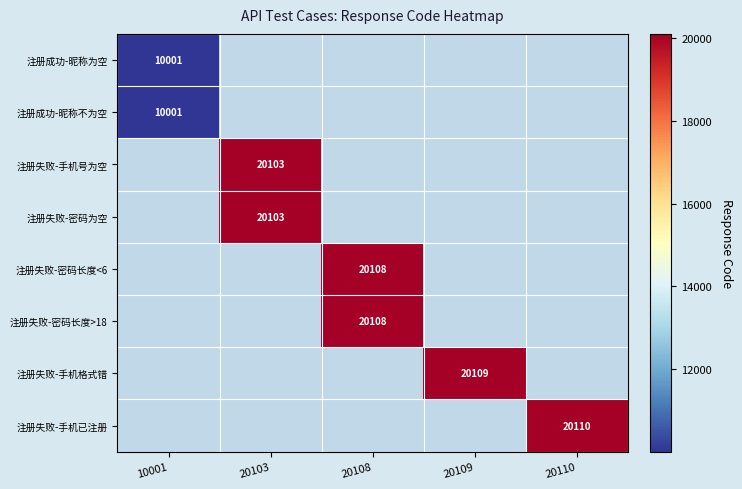

Count the number of data series in this chart.

8